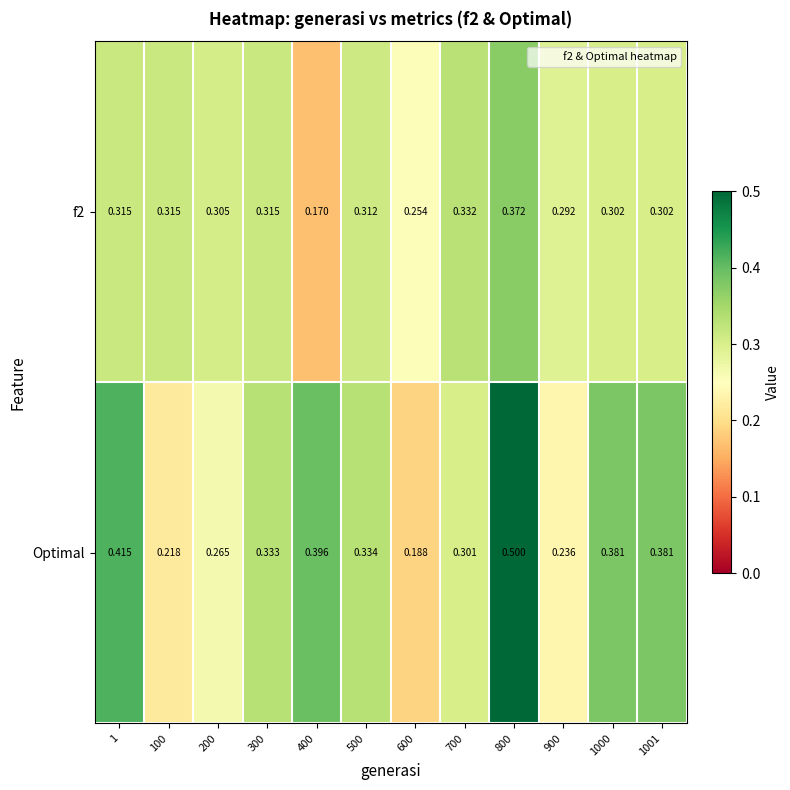

Between 100 and 1000, which series saw the biggest shift?

Optimal